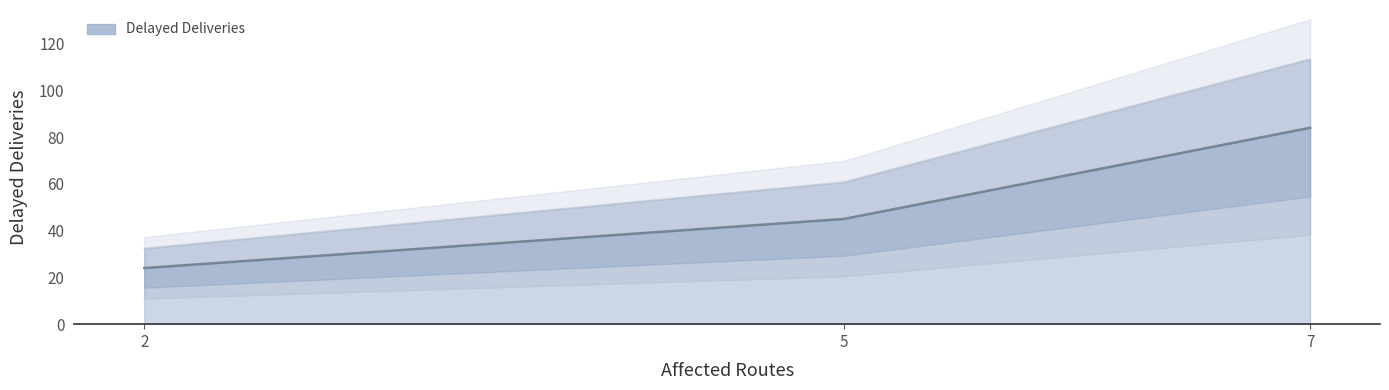

True or false: the data has more than 0 interior local peaks.

False